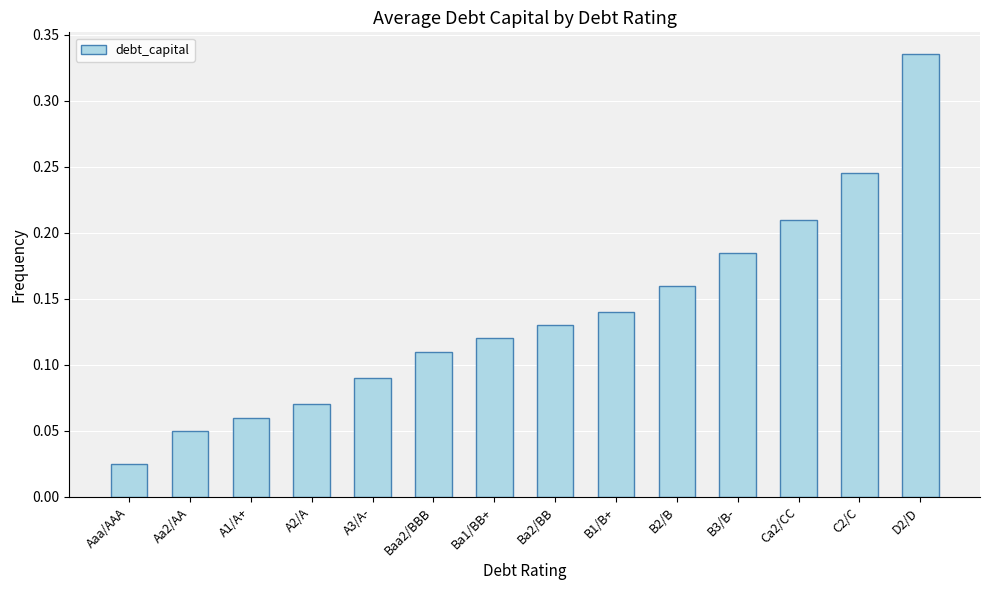

How many bars are there in total?

14